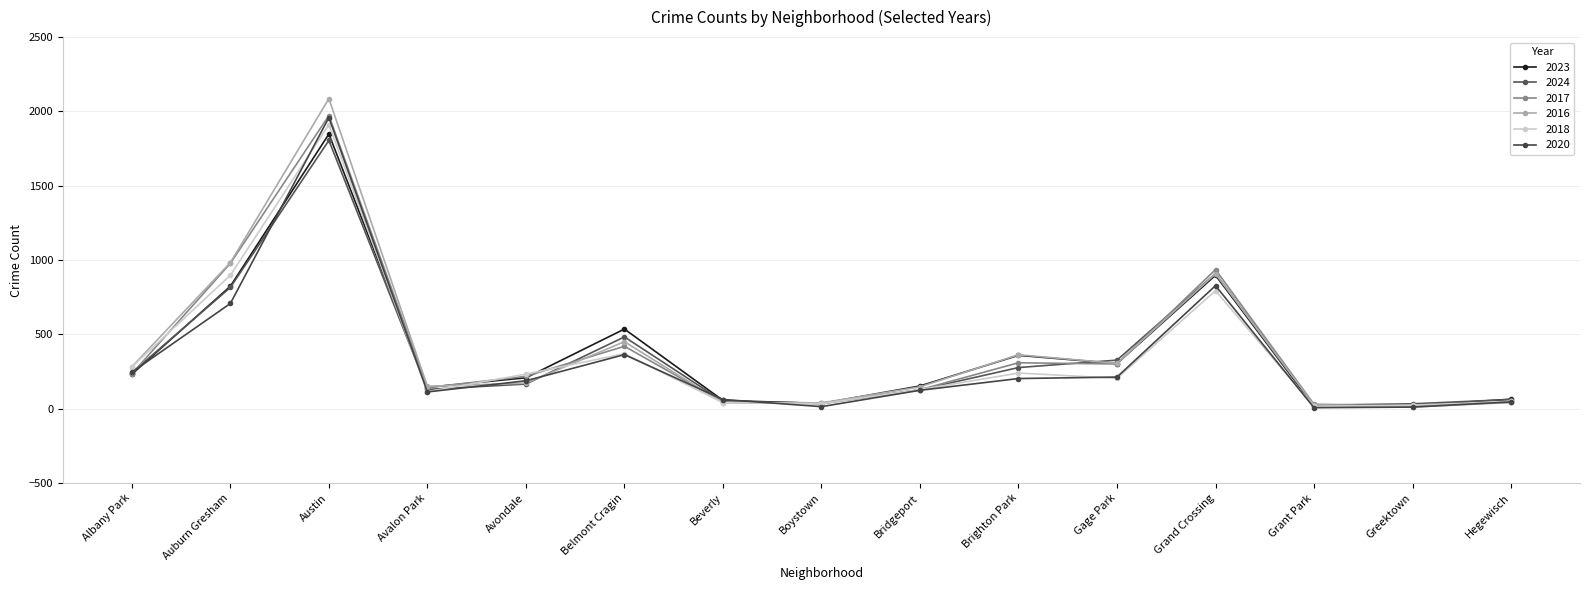

What is the label of the 3rd point from the left?

Austin